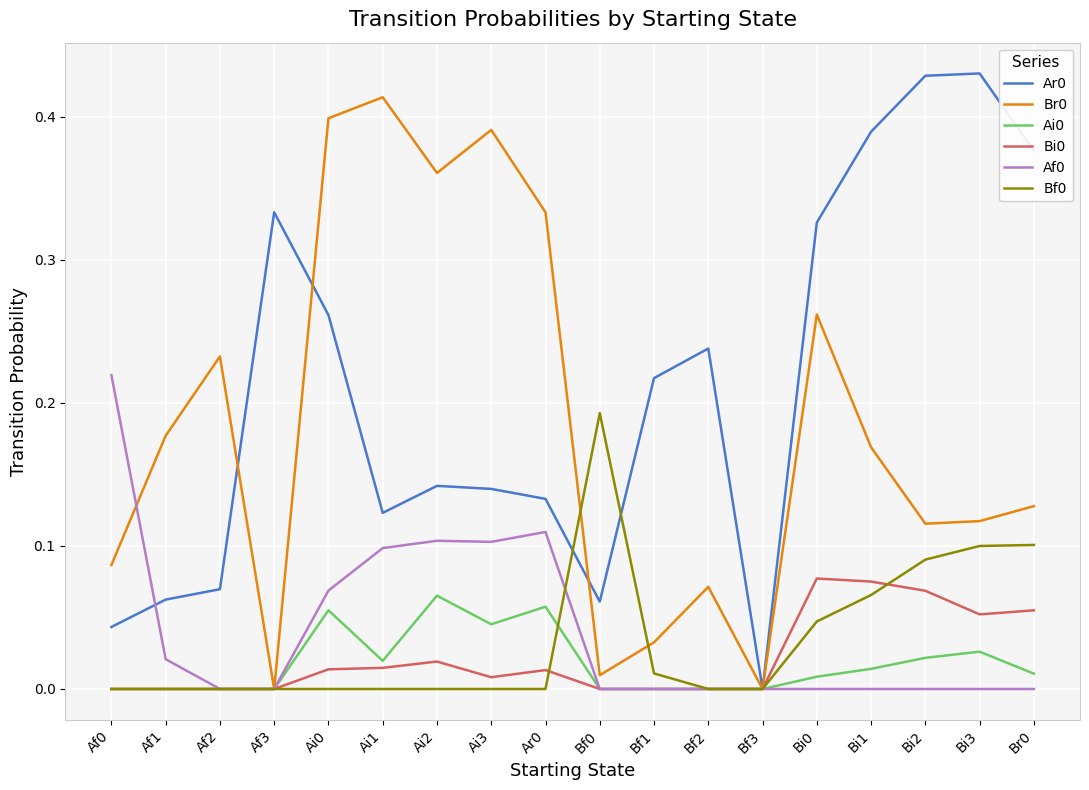

What is the total value across all series at Ai2?

0.7